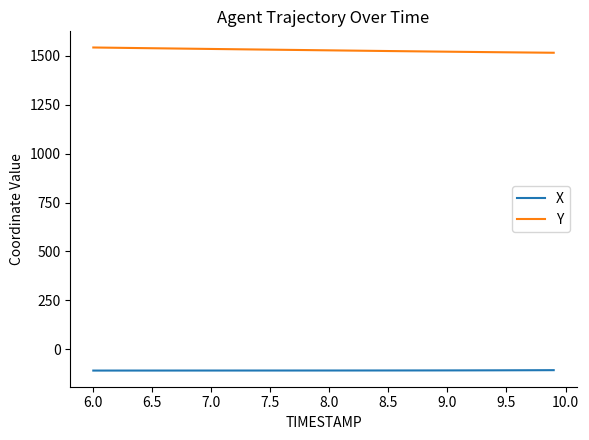

True or false: Y and X intersect in this chart.

False